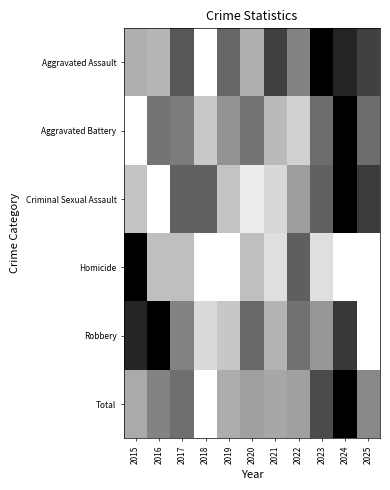

At which category is the sum across all series the highest?

2024